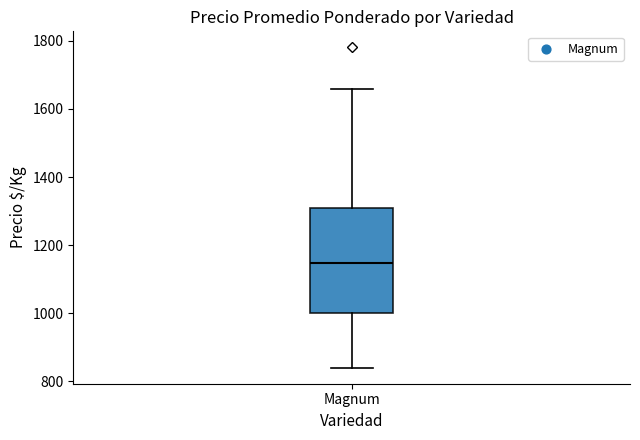

Read this box plot against the y-axis: the position of the median line, the range covered by the box, and the ends of both whiskers. The values are not printed on the chart, so give them approximately, as read against the axis.

median 1140, box 1000 to 1300, whiskers 840 to 1660